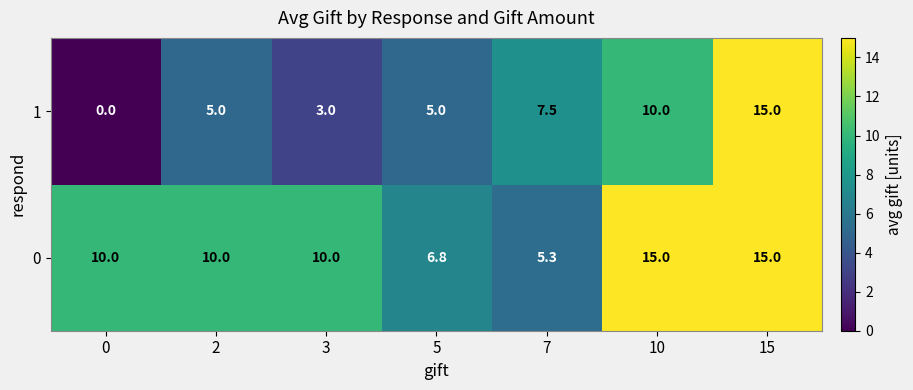

Reading left to right, what are all the values shown in this chart?

1: 0.0	5.0	3.0	5.0	7.5	10.0	15.0
0: 10.0	10.0	10.0	6.8	5.3	15.0	15.0